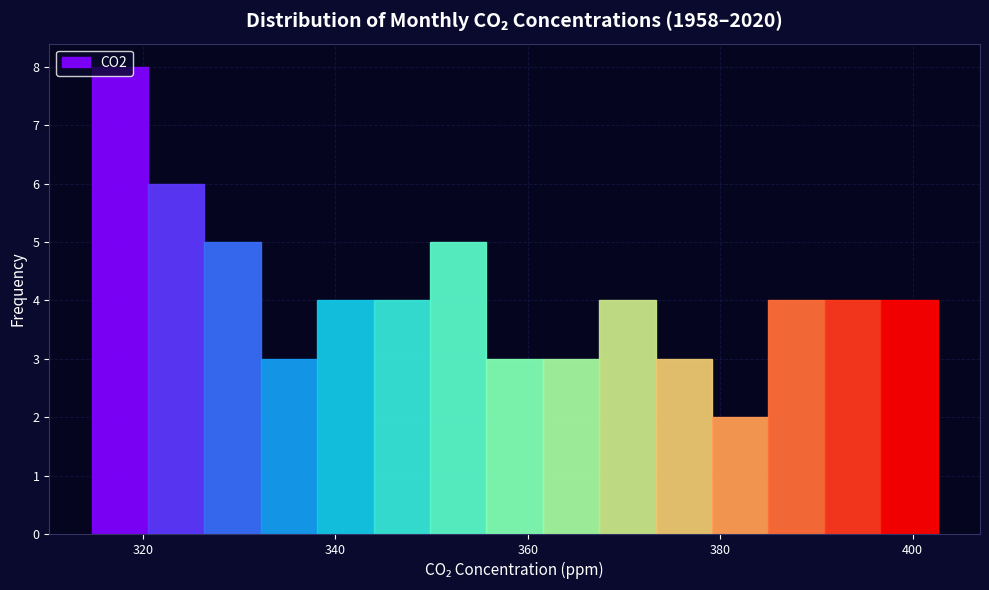

Around what value on the x-axis is the tallest bar? Give the approximate position of its centre, as read against the axis.

318